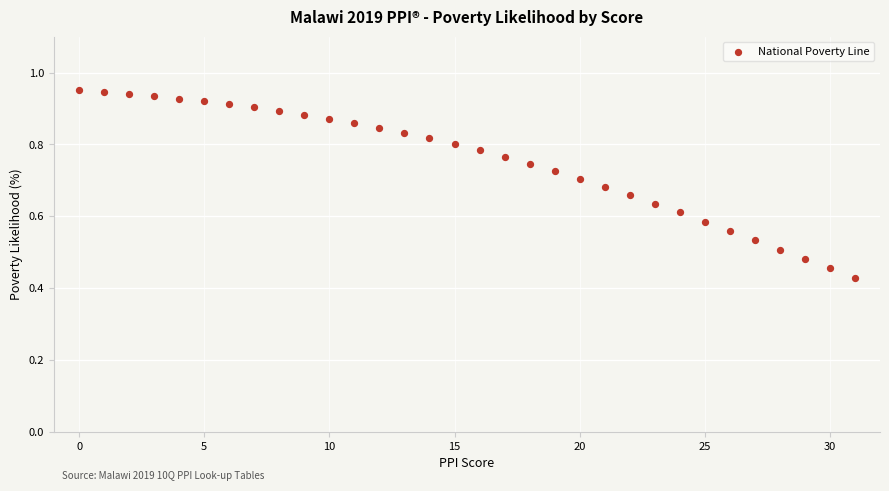

Count the number of points in this scatter plot.

32